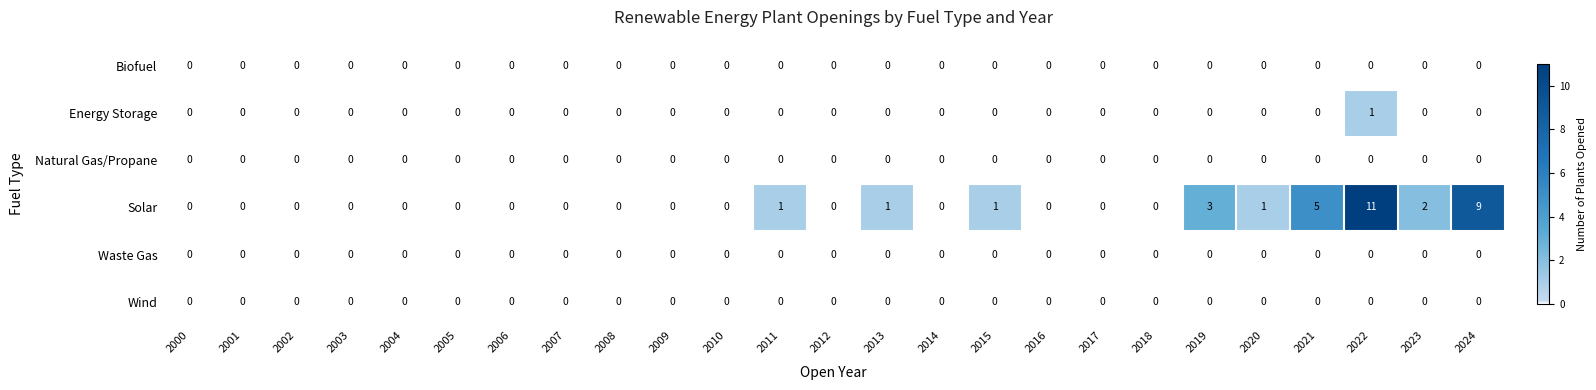

Which series has the largest total across all categories?

Solar